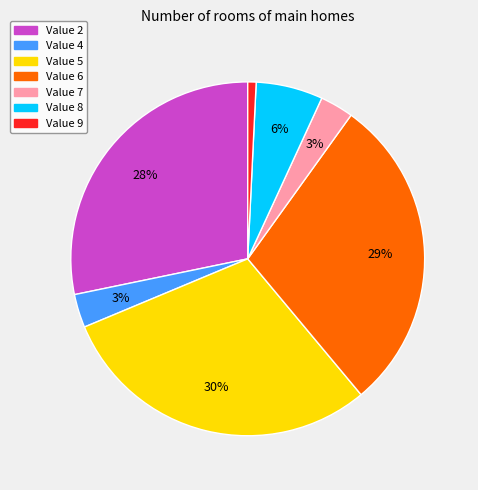

To the nearest percent, what is the combined percentage of Value 4 and Value 2?

31%